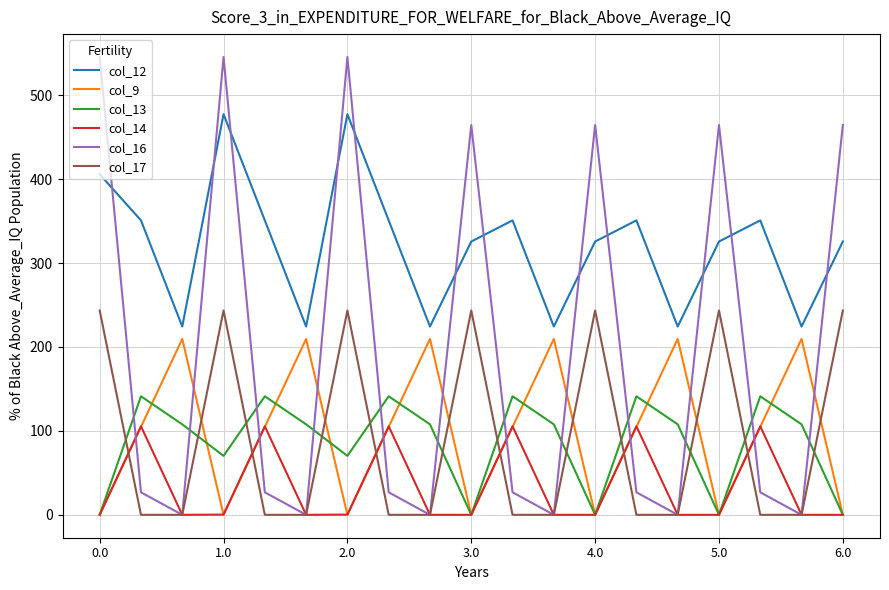

Which series has the largest total across all categories?

col_12